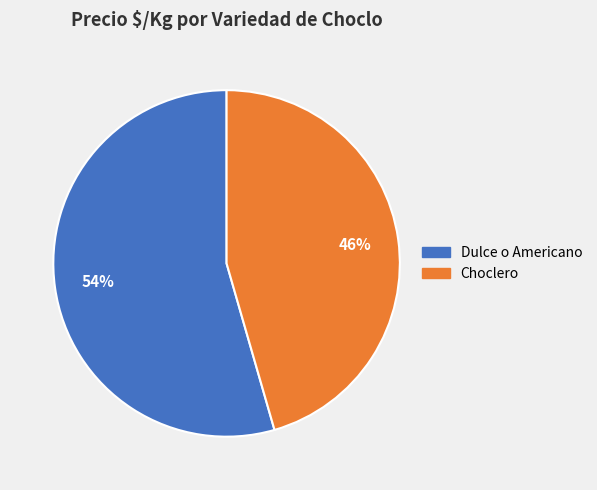

The Choclero slice represents 46% of the pie. True or false?

True